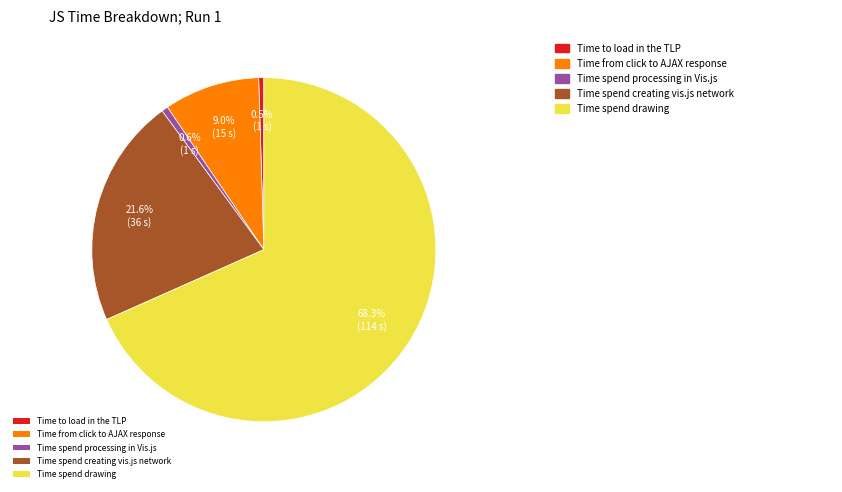

How many segments does this pie chart have?

5